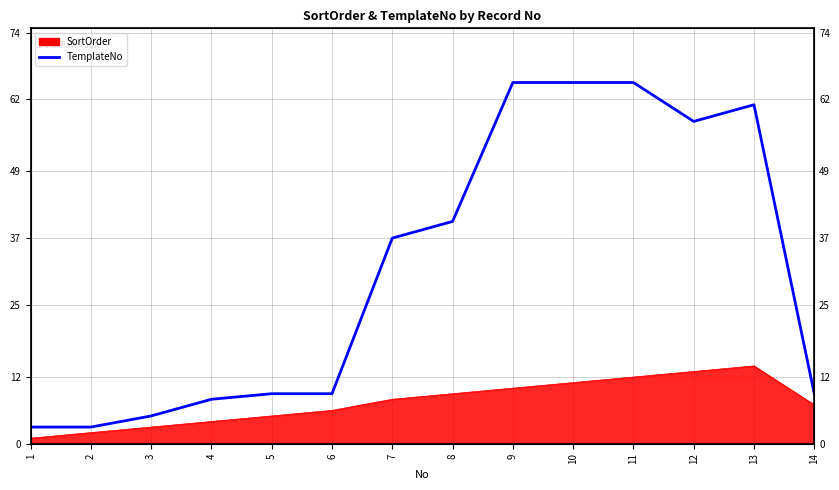

Does the chart display data point markers on the line(s)?

No